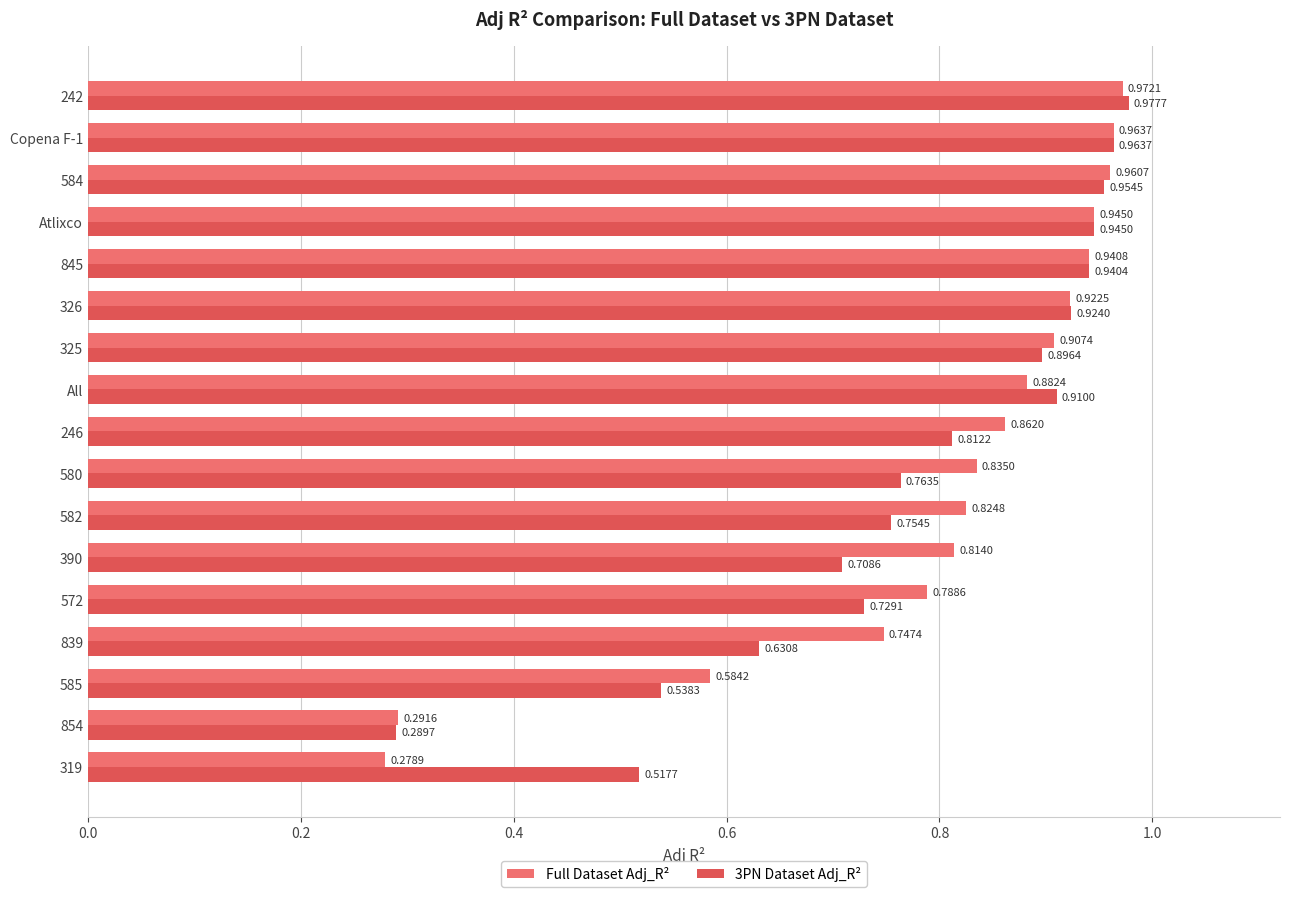

Between 854 and 845, which series saw the biggest shift?

3PN Dataset Adj_R²